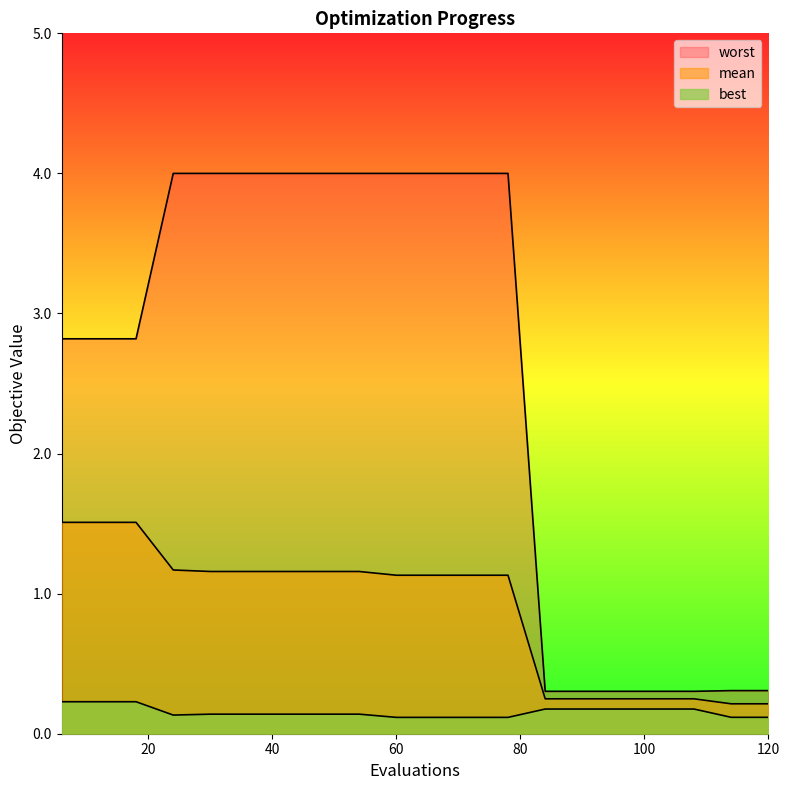

What is the value of the best point at the 14th from the left?

0.2